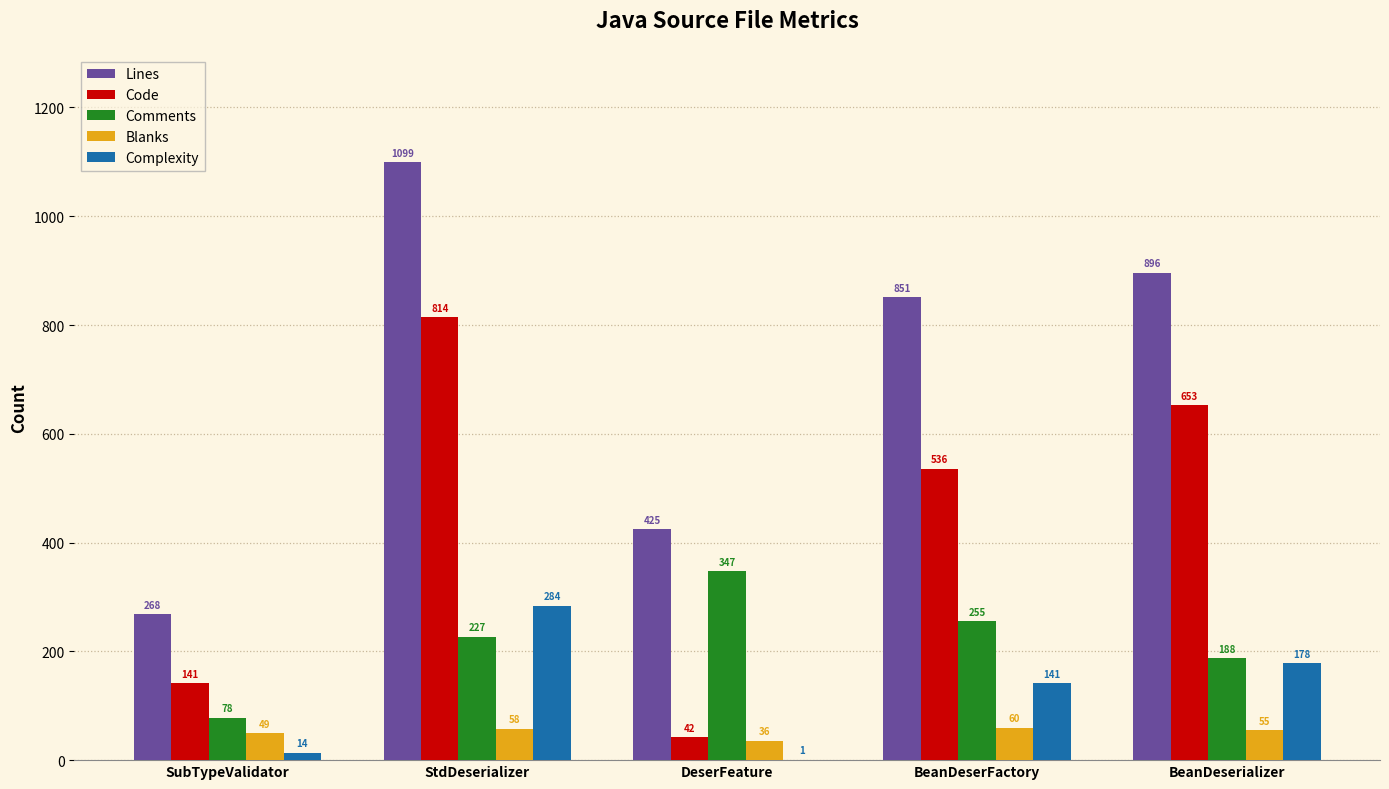

How many categories are shown in the chart?

5